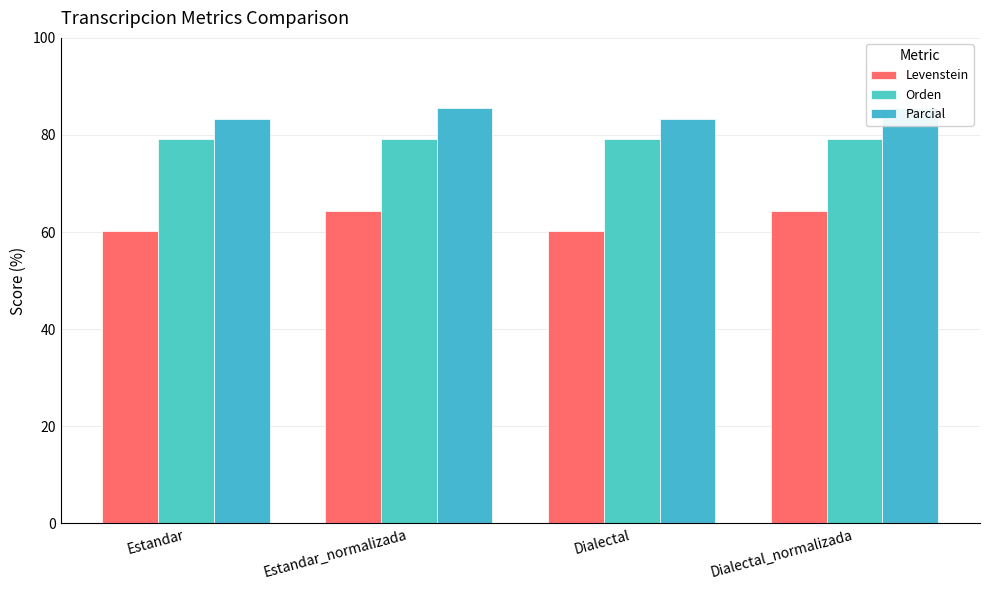

Between Estandar and Dialectal_normalizada, which is larger?

Dialectal_normalizada